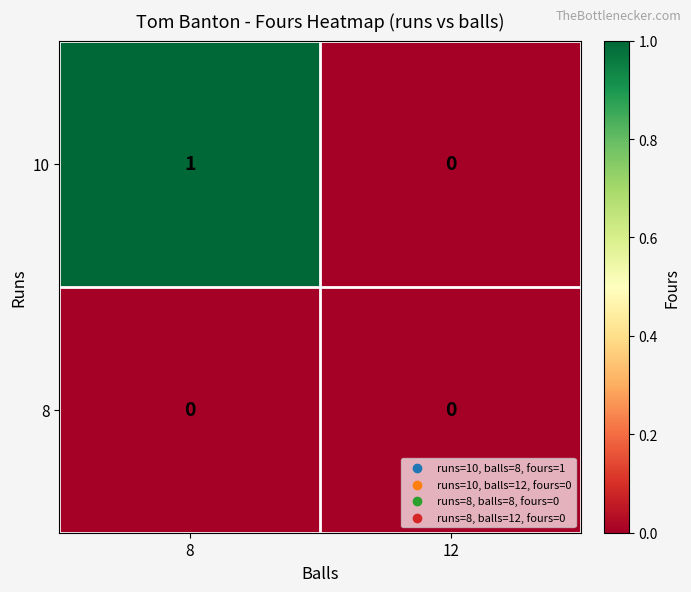

List the series in order of their peak value, lowest first.

8, 10